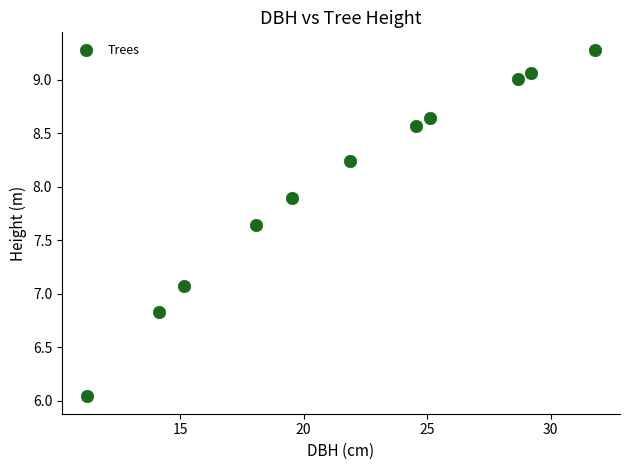

What is the average X value?

21.8